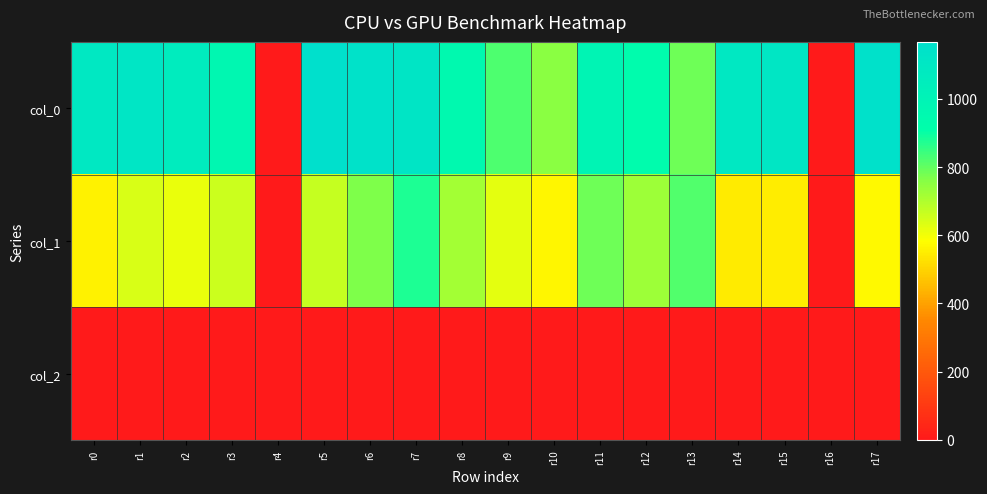

Which series has the largest total across all categories?

col_0